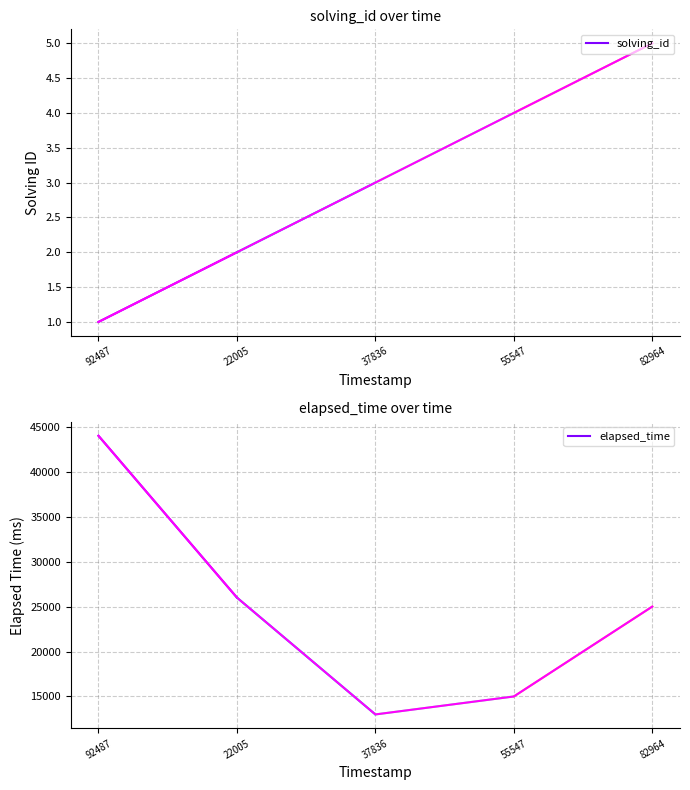

What is the total value across all series at 82964?

25005